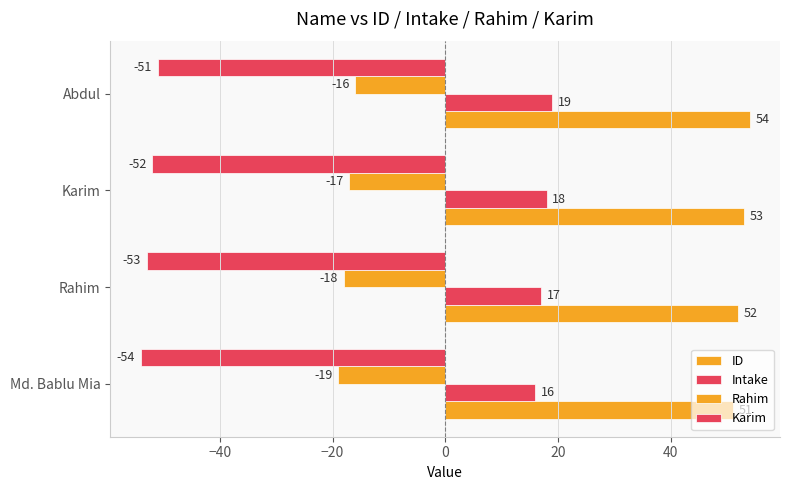

How many values in the ID series are below 53?

2